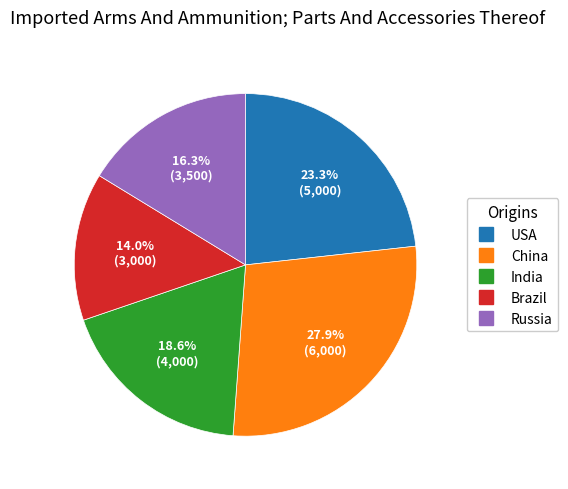

Which has a higher value, Russia or USA?

USA